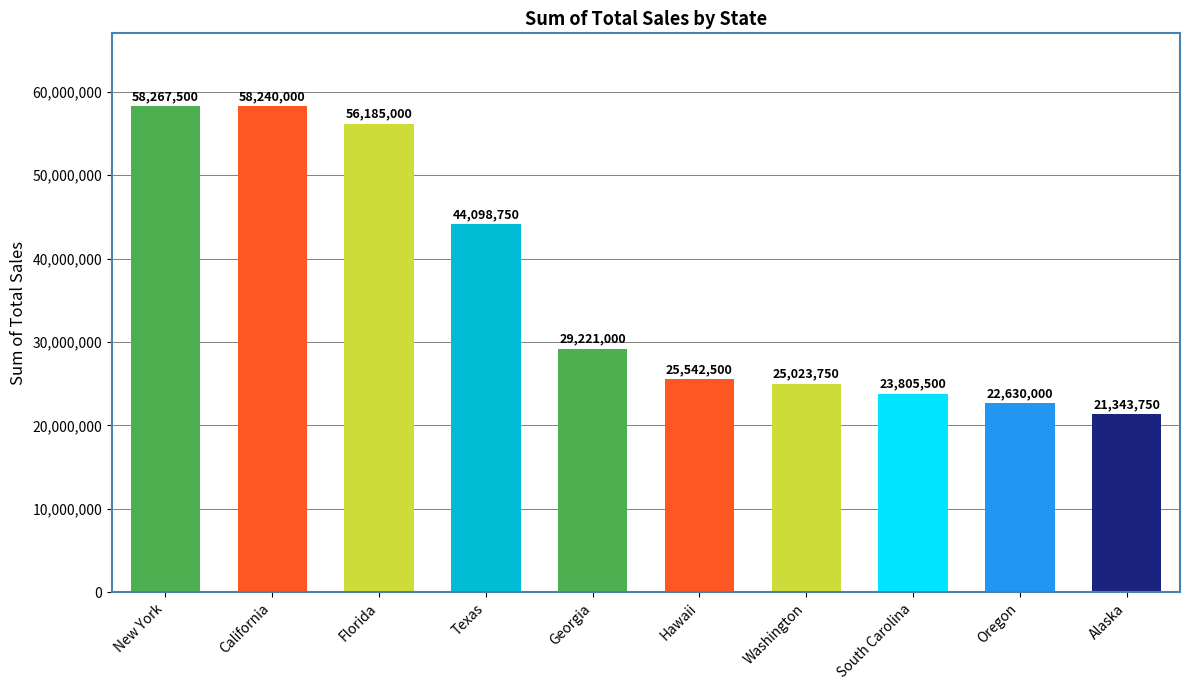

Reading right to left, list all the values displayed in this chart.

21343750	22630000	23805500	25023750	25542500	29221000	44098750	56185000	58240000	58267500